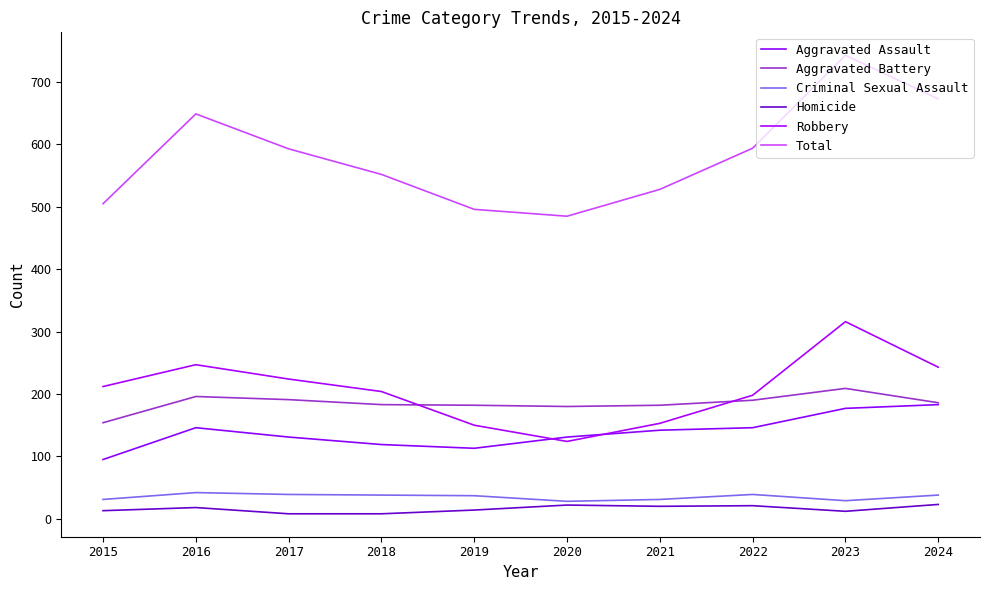

Does the chart display data point markers on the line(s)?

No